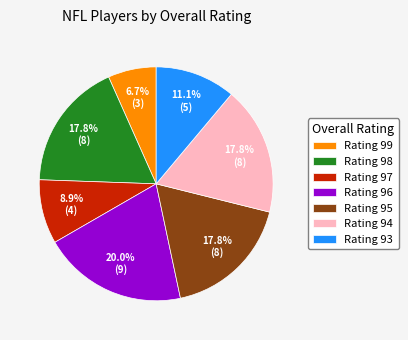

Count the number of slices in the pie.

7